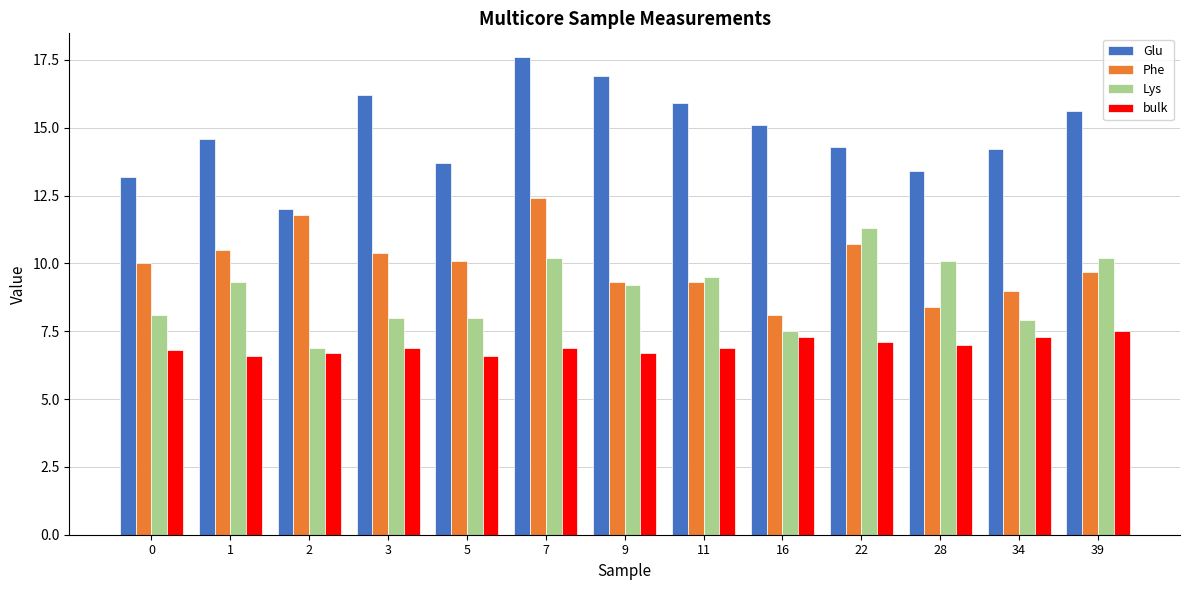

How many groups of bars are there?

13